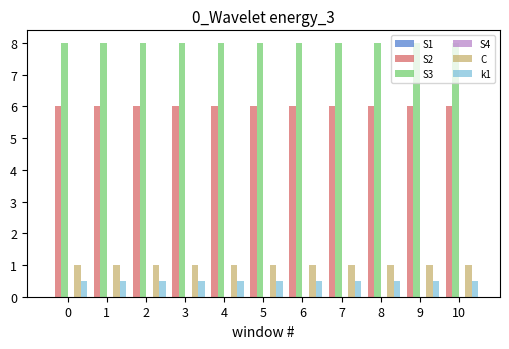

How many bars are there in total?

44